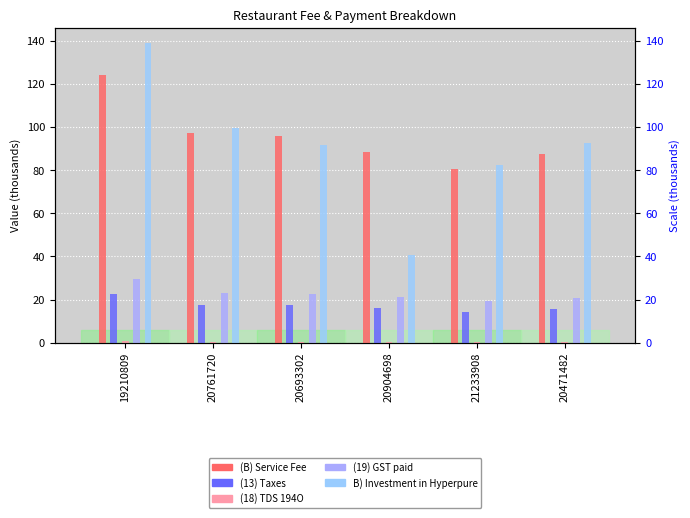

What is the total value across all series at 19210809?

315.9